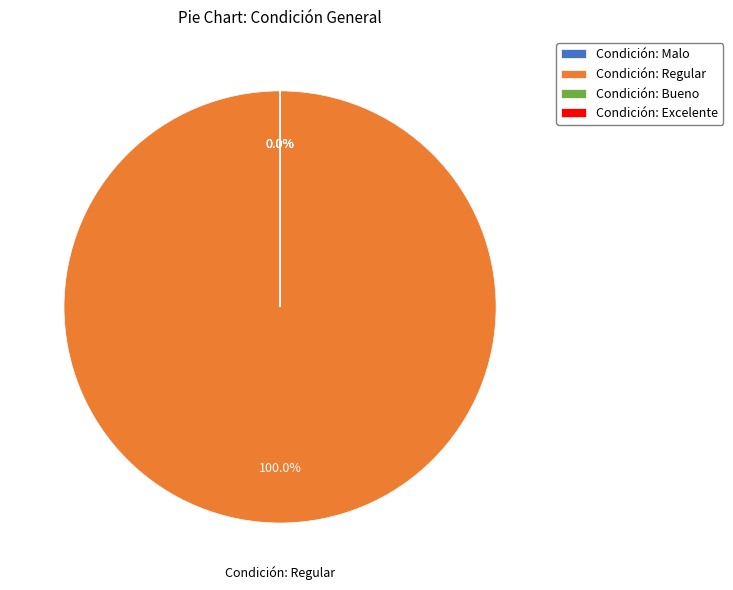

How many slices are in this pie chart?

4